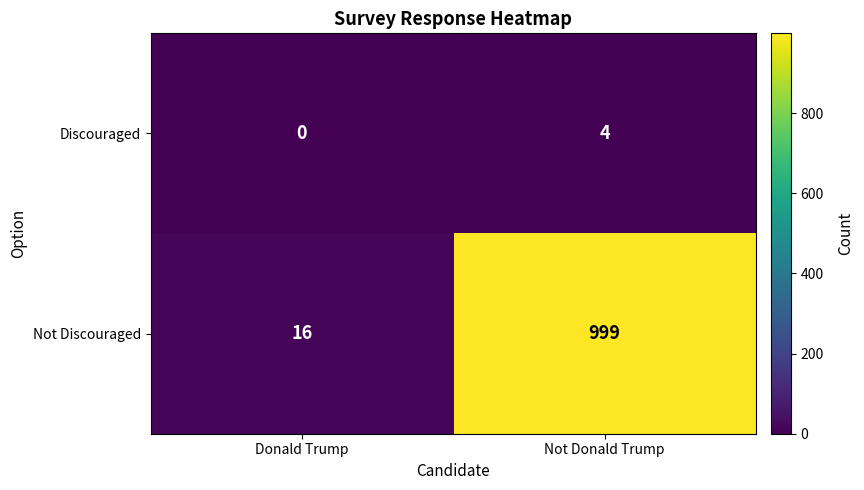

At which label does Not Discouraged reach its peak?

Not Donald Trump